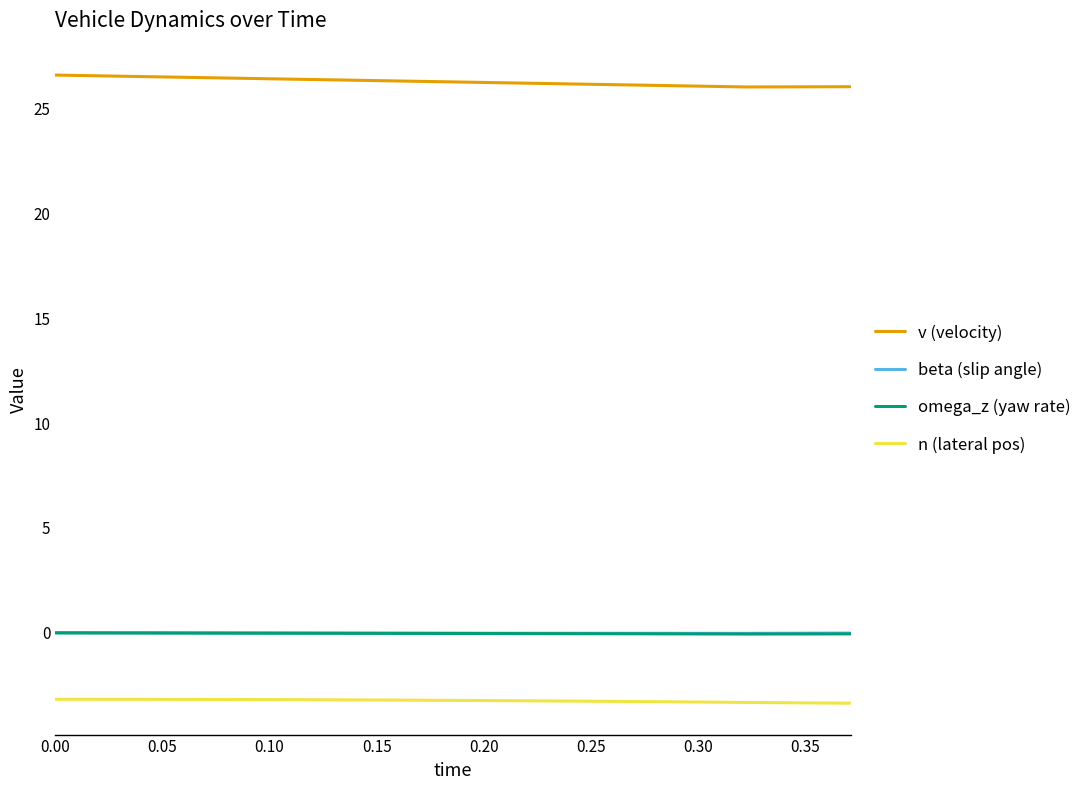

What is the smallest value displayed?

-3.4